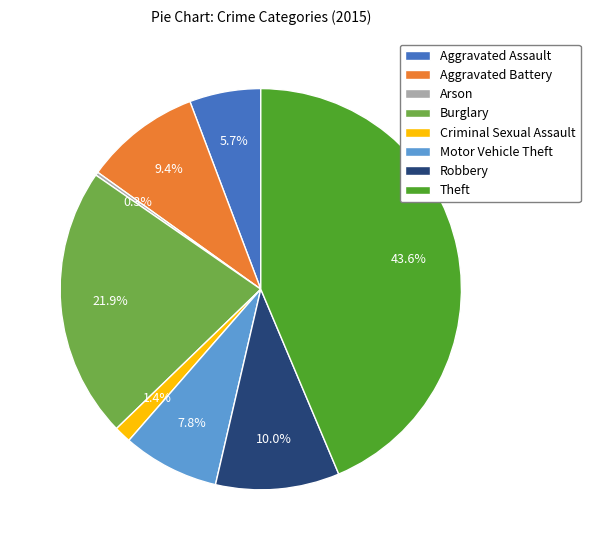

Which slice is the largest?

Theft